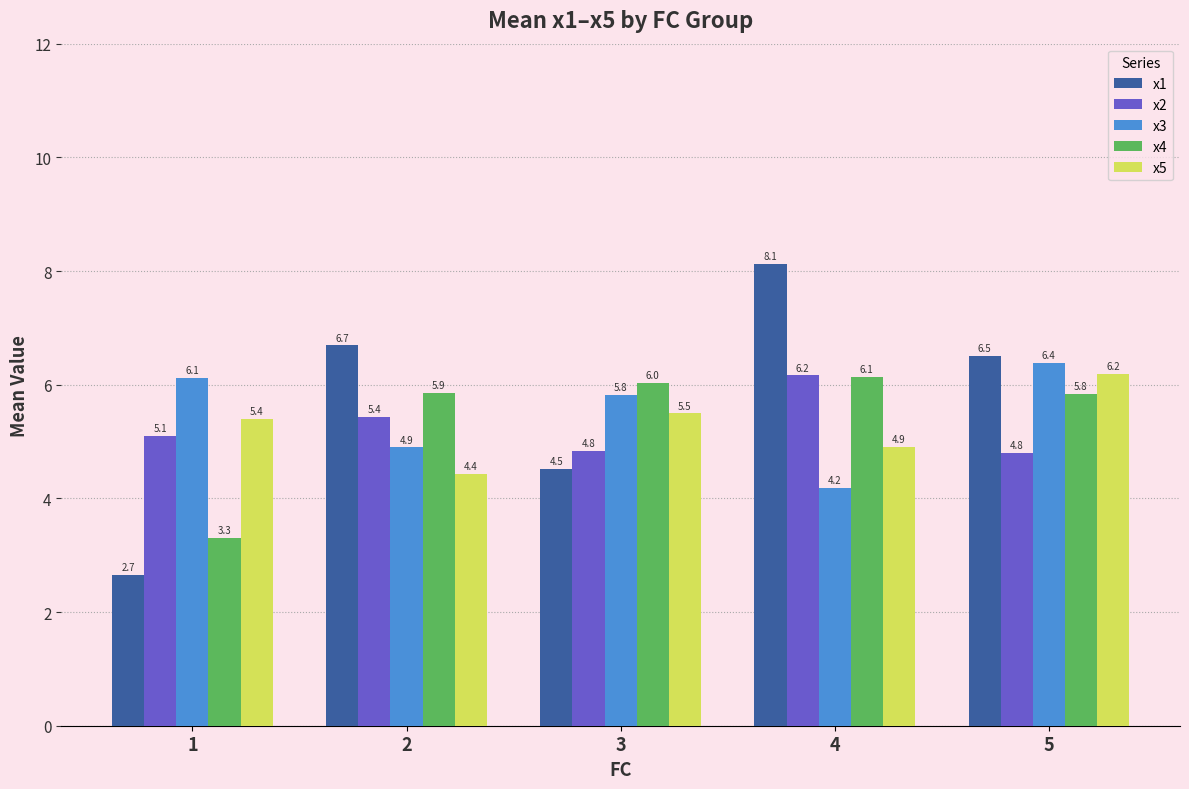

Reading right to left, list all the values displayed in this chart.

x1: 5=6.5	4=8.1	3=4.5	2=6.7	1=2.7
x2: 5=4.8	4=6.2	3=4.8	2=5.4	1=5.1
x3: 5=6.4	4=4.2	3=5.8	2=4.9	1=6.1
x4: 5=5.8	4=6.1	3=6.0	2=5.9	1=3.3
x5: 5=6.2	4=4.9	3=5.5	2=4.4	1=5.4